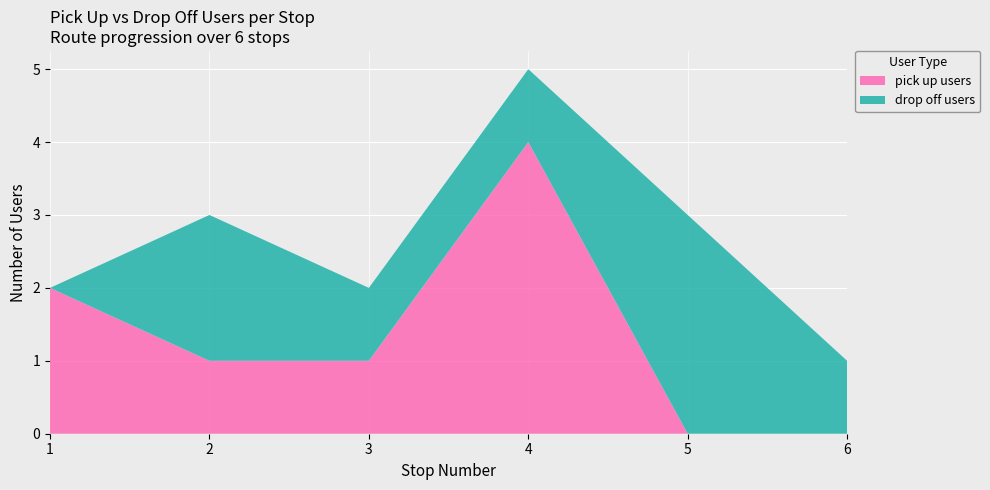

Reading left to right, transcribe all the data shown in this chart.

pick up users: 2	1	1	4	0	0
drop off users: 0	2	1	1	3	1